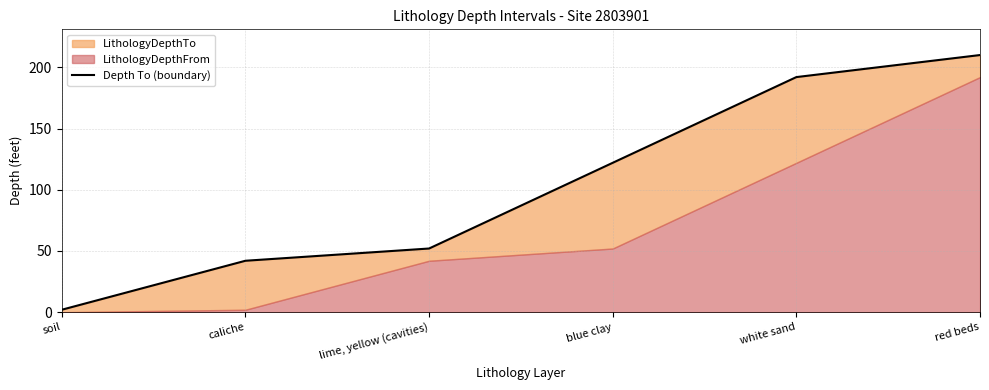

The chart shows a value of 122 at blue clay. True or false?

True